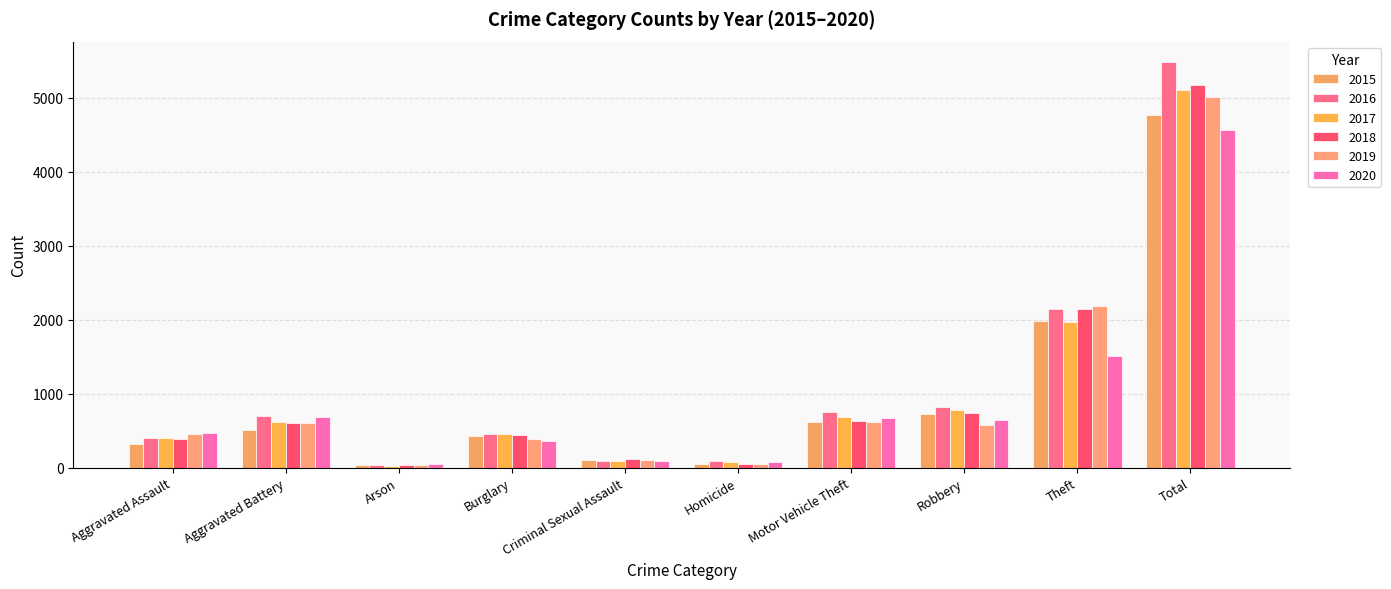

How many distinct data groups are displayed?

6